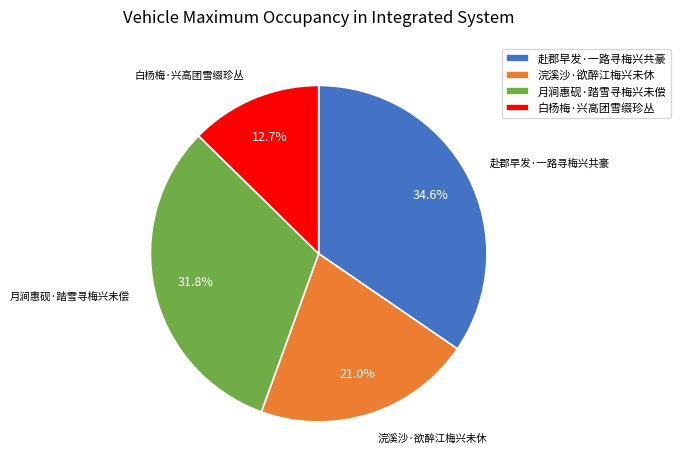

What is the ratio of the value at 浣溪沙·欲醉江梅兴未休 to the value at 白杨梅·兴高团雪缀珍丛?

1.7